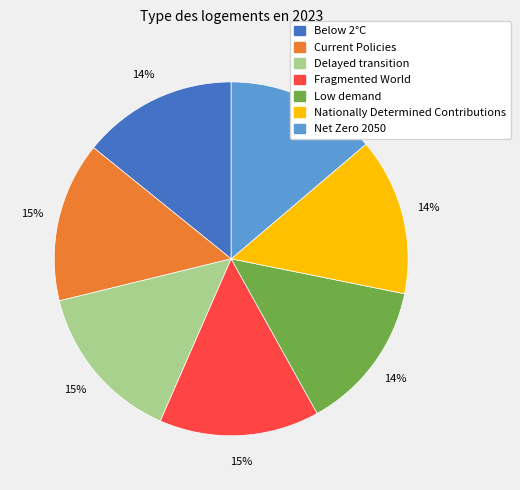

Is it true that Delayed transition is 15% of the pie?

True